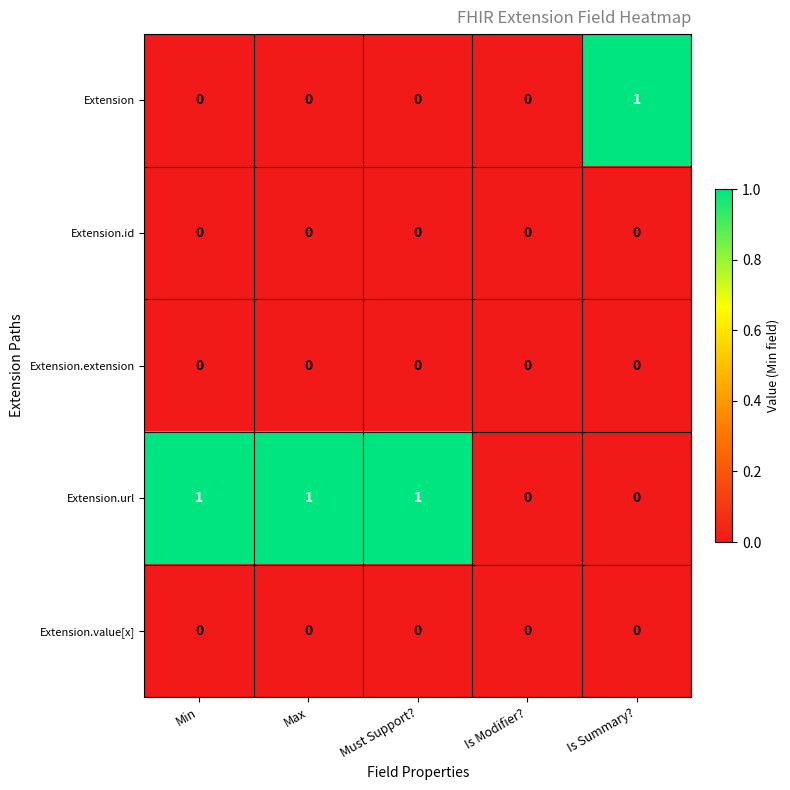

Is the value of Extension at Is Summary? greater than the value of Extension.id at Is Summary??

Yes